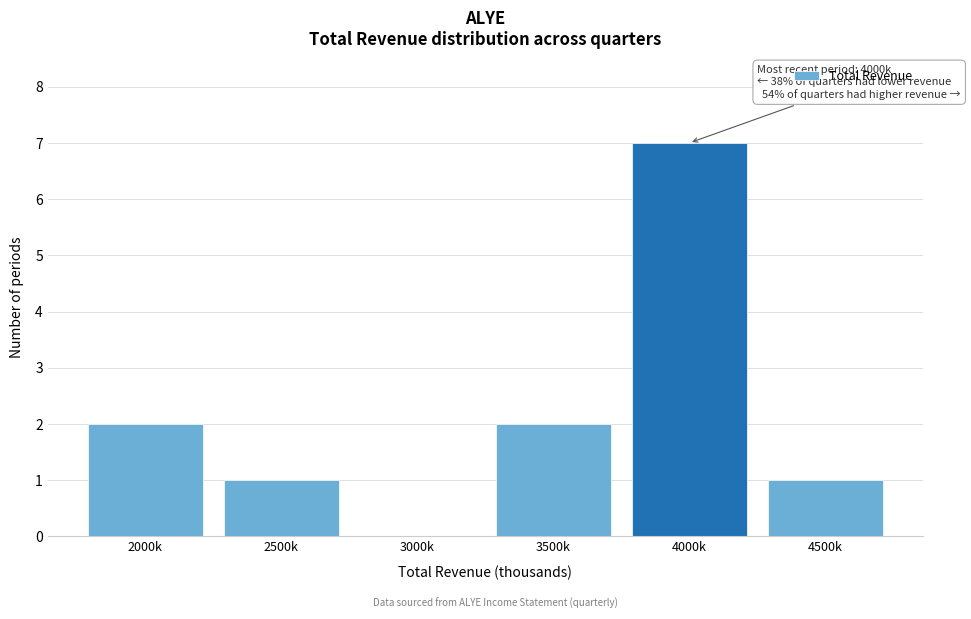

Reading left to right, transcribe all the data shown in this chart.

2000k=2	2500k=1	3000k=0	3500k=2	4000k=7	4500k=1